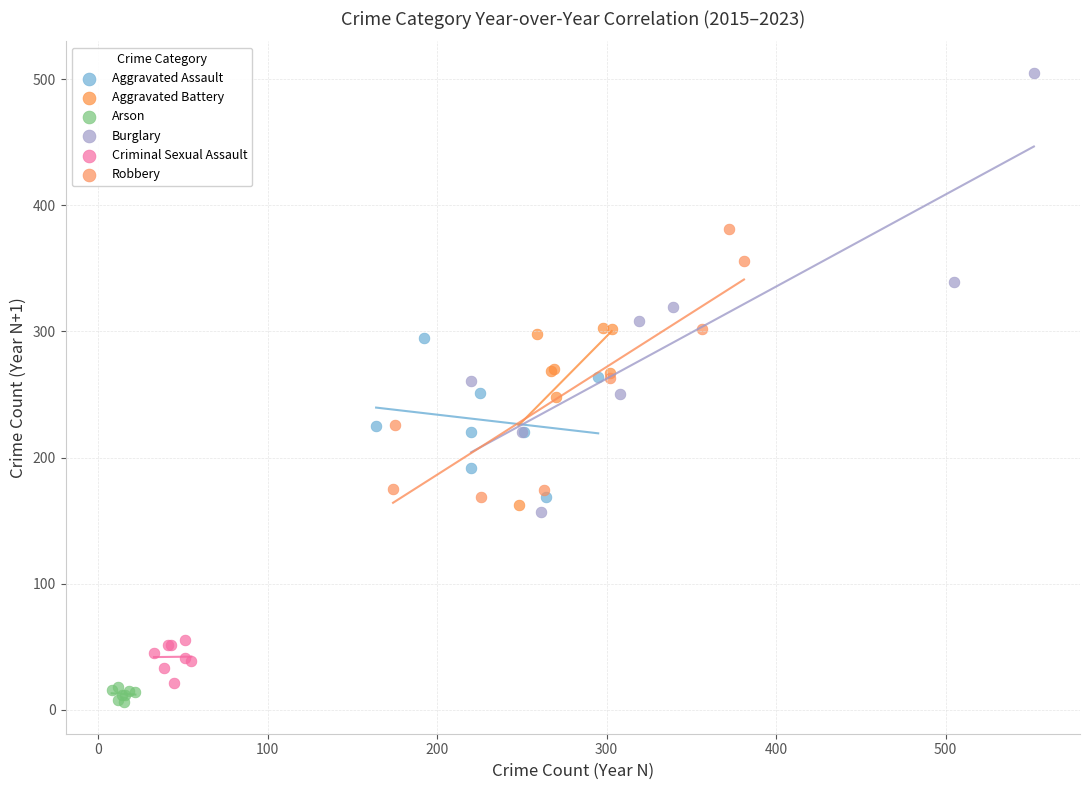

What are all the series names shown in the legend?

Aggravated Assault, Aggravated Battery, Arson, Burglary, Criminal Sexual Assault, Robbery